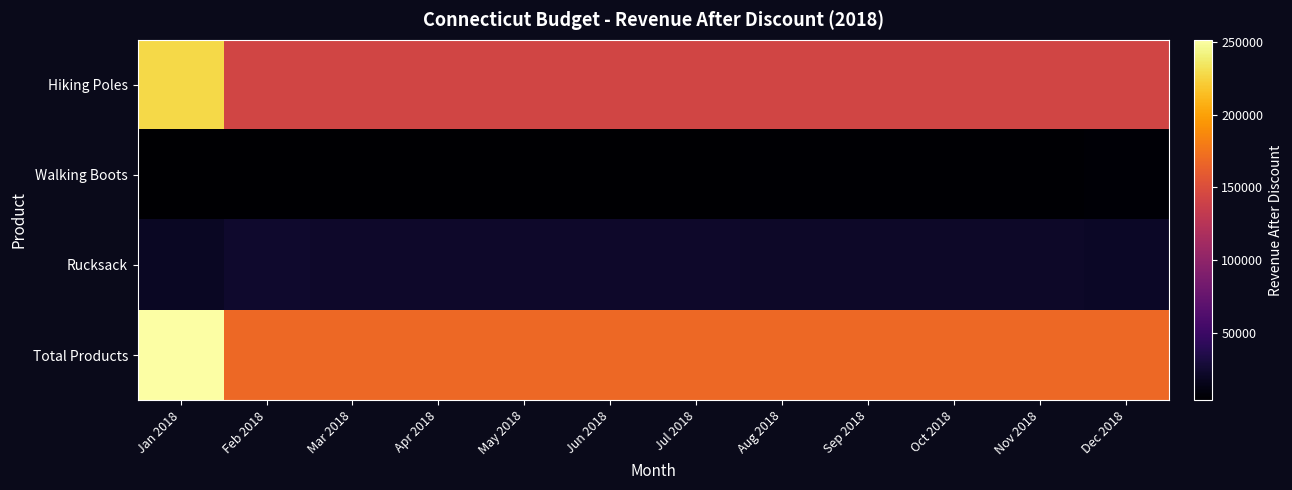

At which category is the sum across all series the highest?

Jan 2018